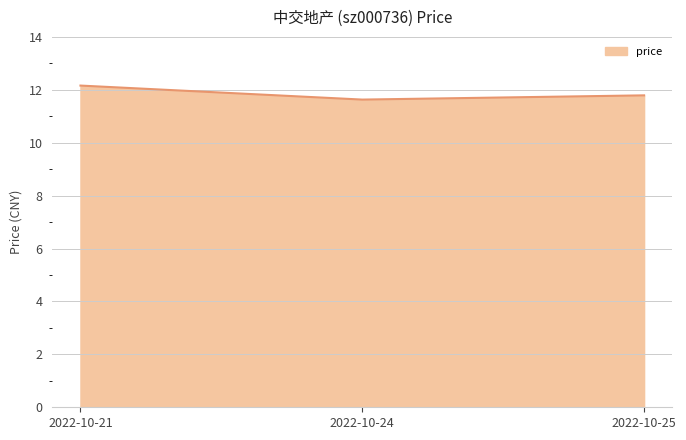

Rank the categories by value from lowest to highest.

2022-10-24, 2022-10-25, 2022-10-21